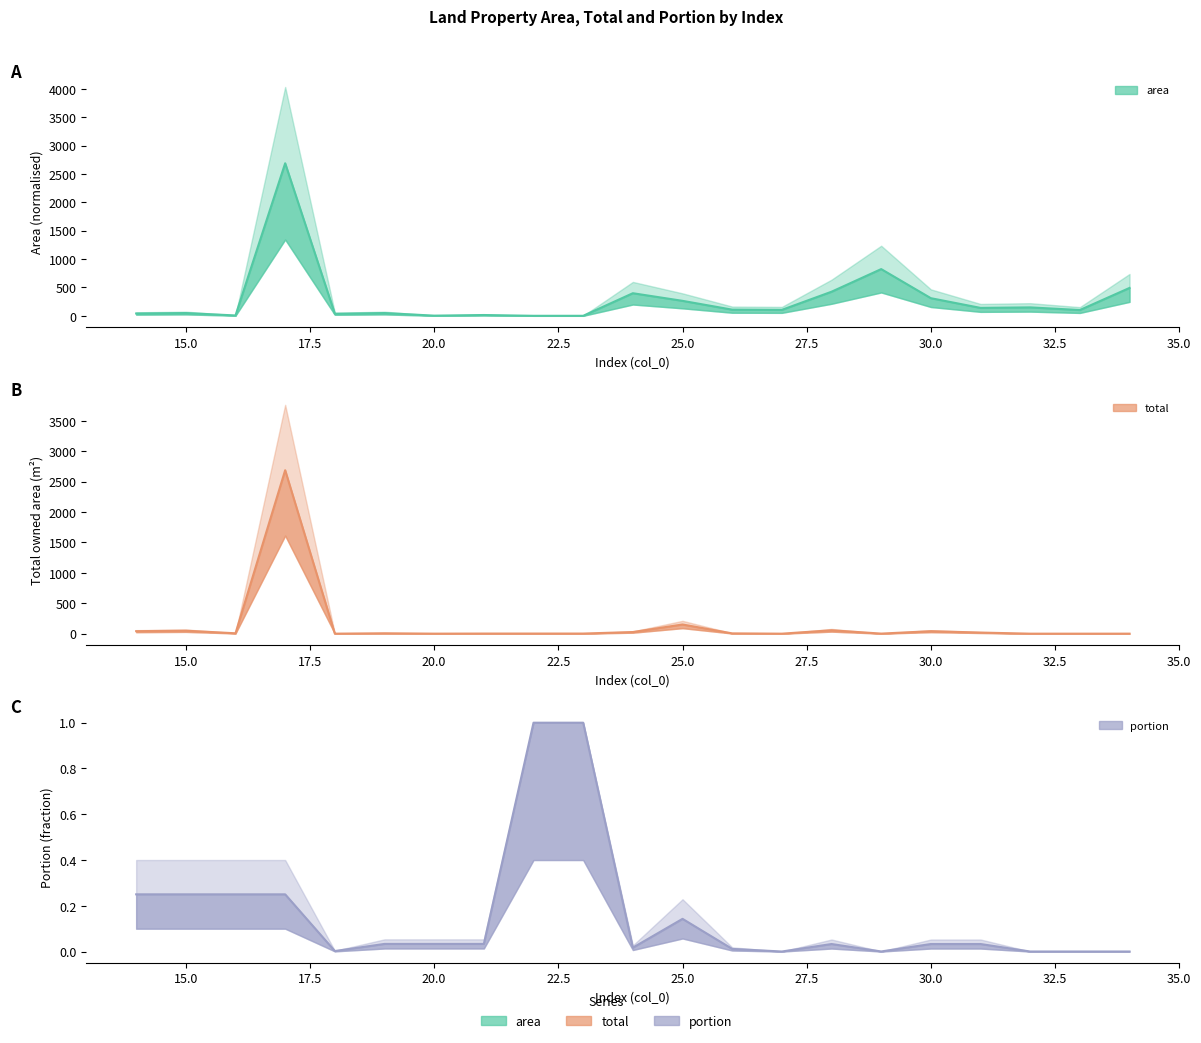

Between which two adjacent categories do total and area first intersect?

15 and 16